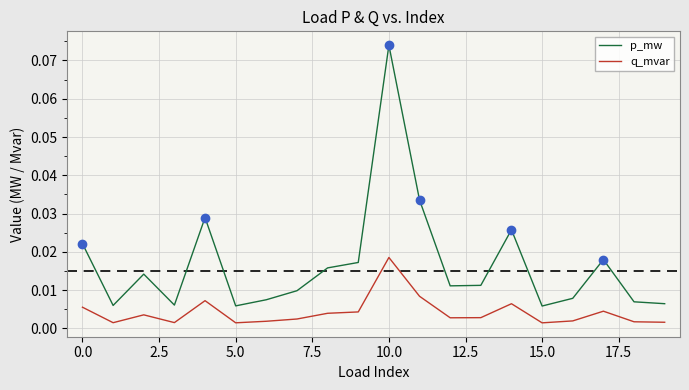

Which series has the largest range (max minus min)?

p_mw